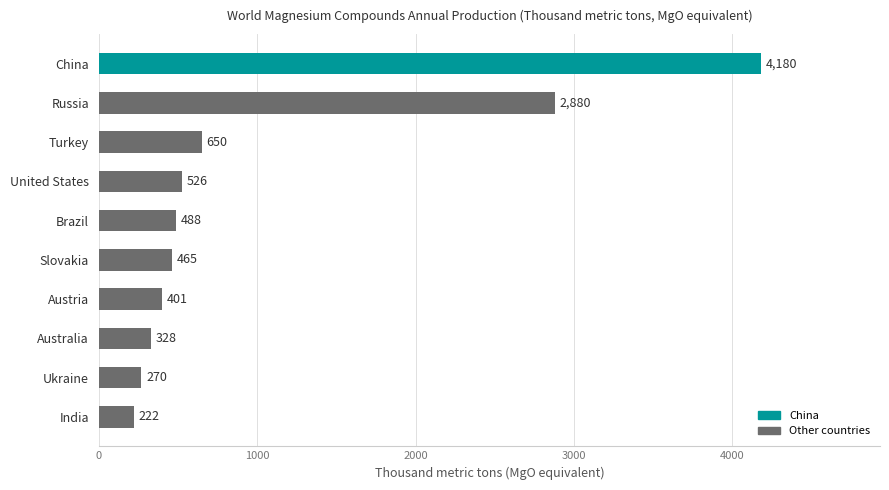

Between Australia and Slovakia, which is larger?

Slovakia